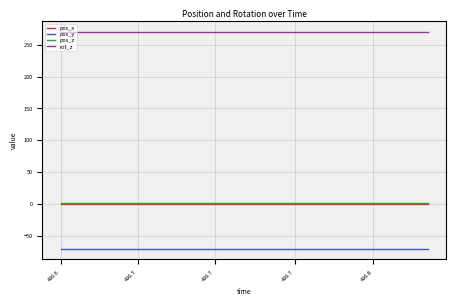

True or false: rot_z and pos_y cross at least once.

False